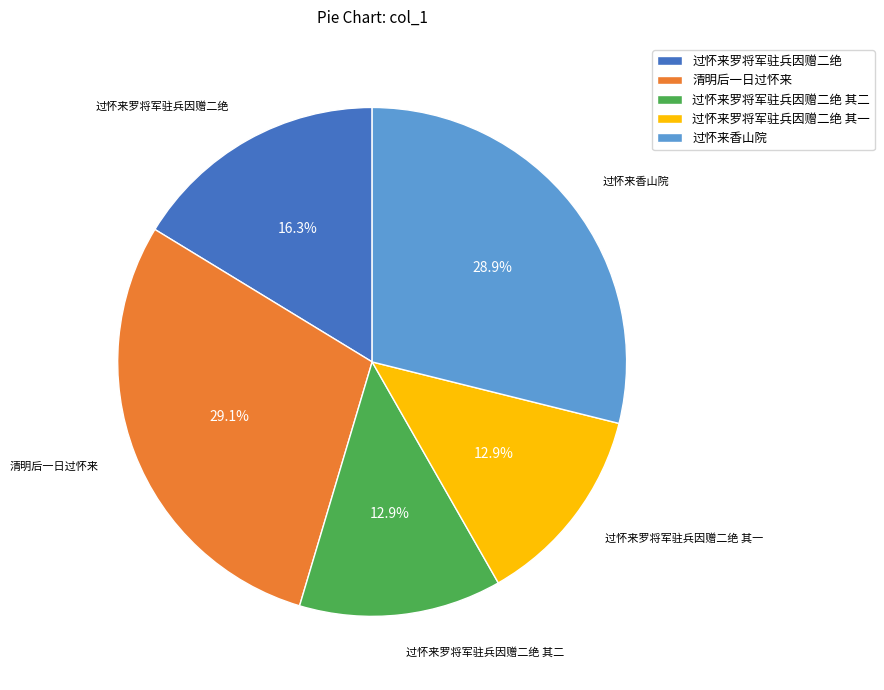

To the nearest percent, what is the average slice percentage?

20%